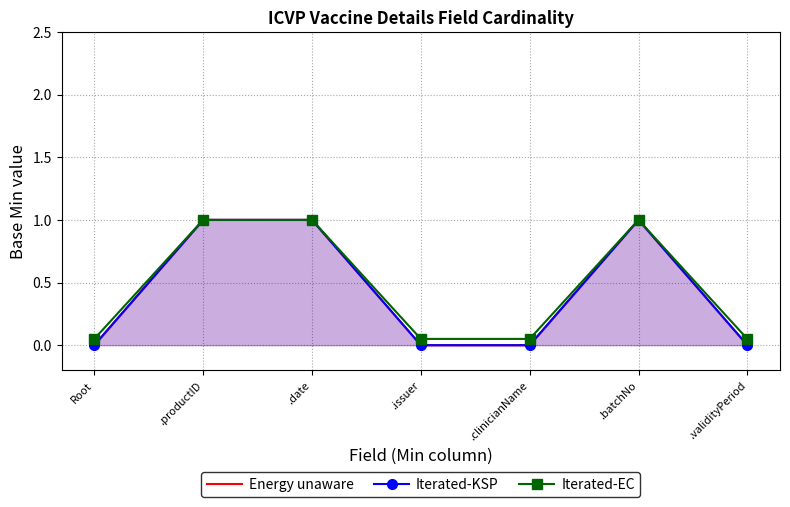

Where is the first local maximum for Iterated-EC?

.batchNo